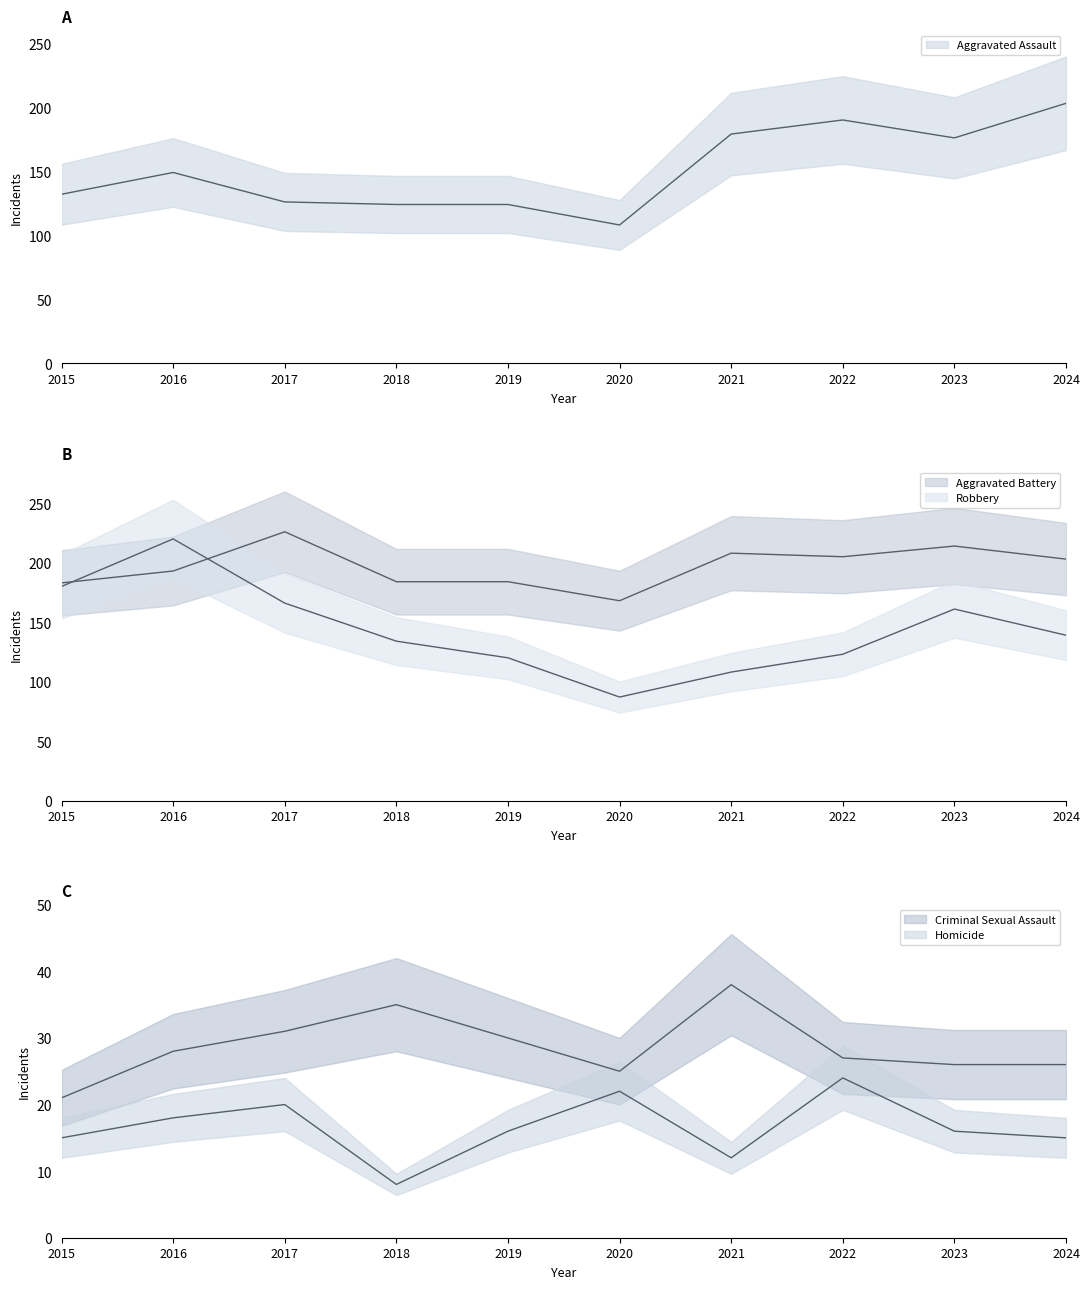

What is the minimum value shown in the chart?

8